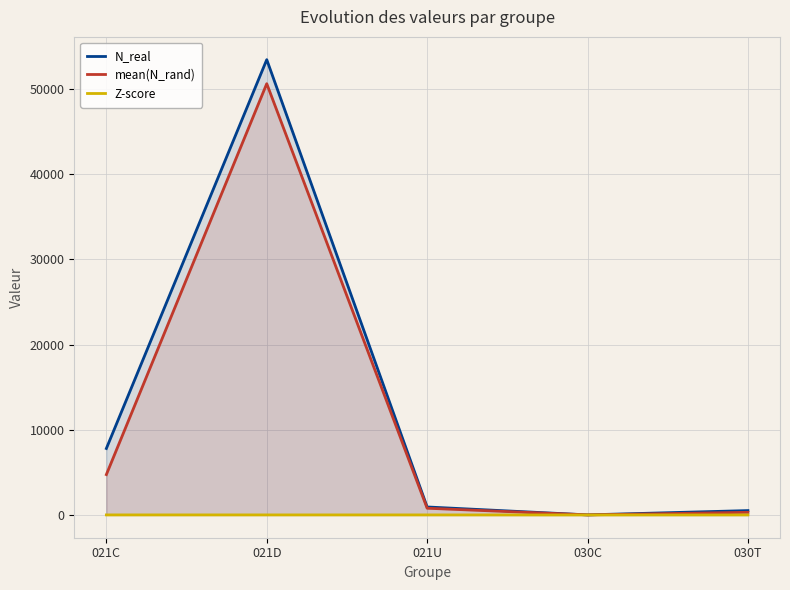

What is the label of the 1st point from the left?

021C